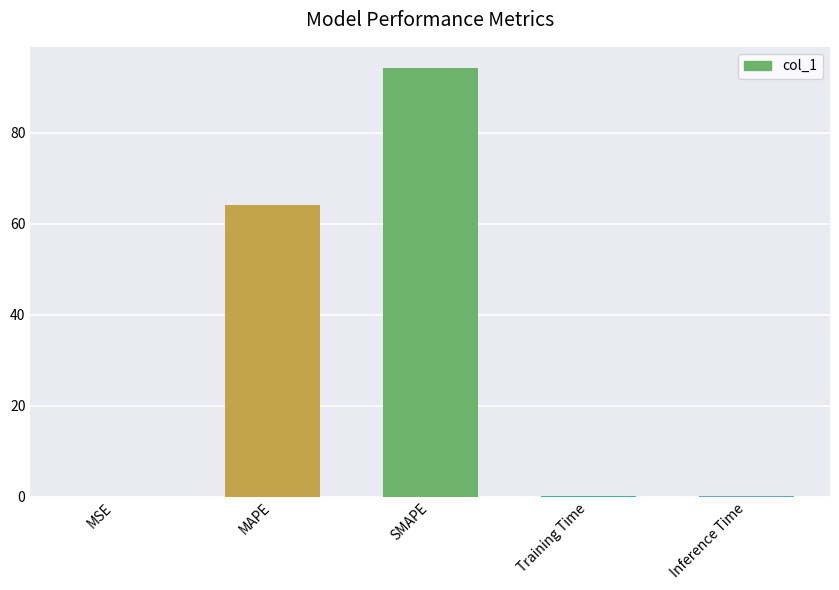

What value does the data have at SMAPE?

94.1